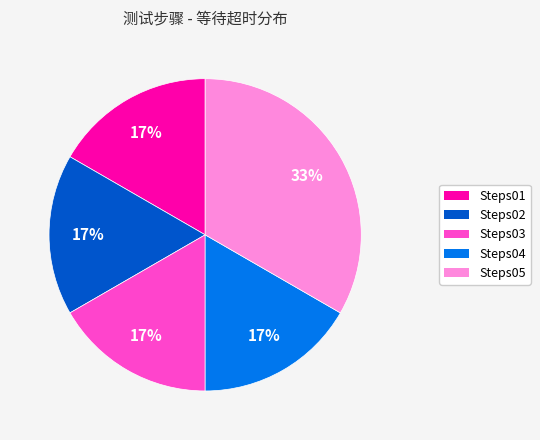

What percentage is the Steps03 slice, to the nearest percent?

17%